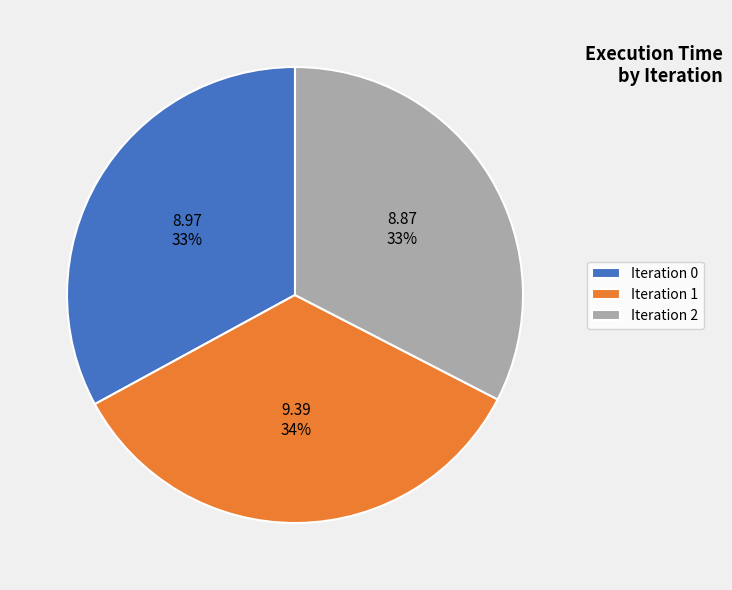

To the nearest percent, what is the average slice percentage?

33%